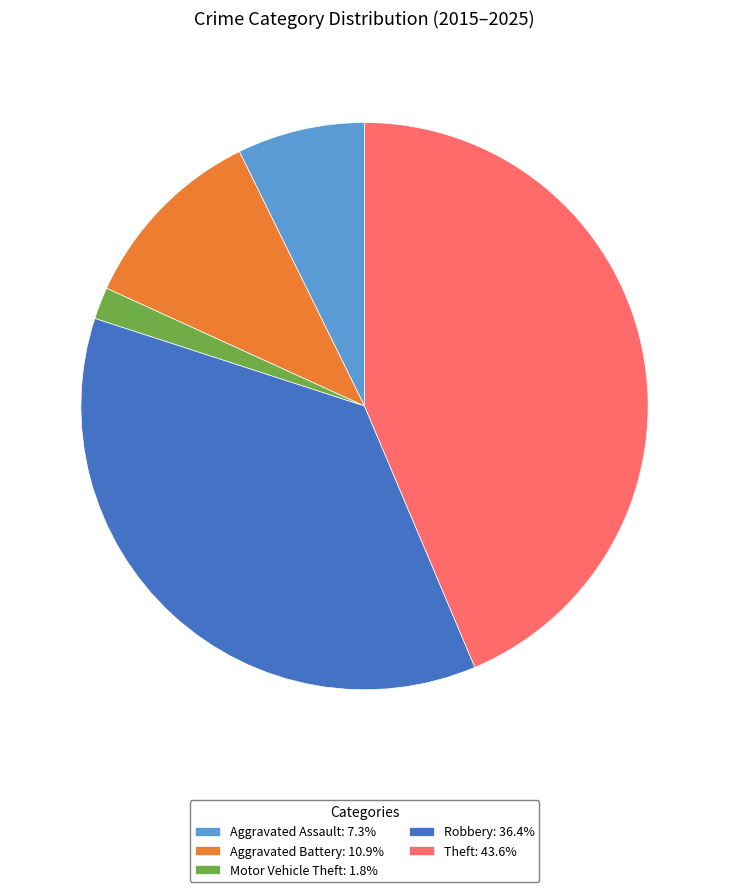

What is the ratio of the value at Aggravated Assault to the value at Theft?

0.2